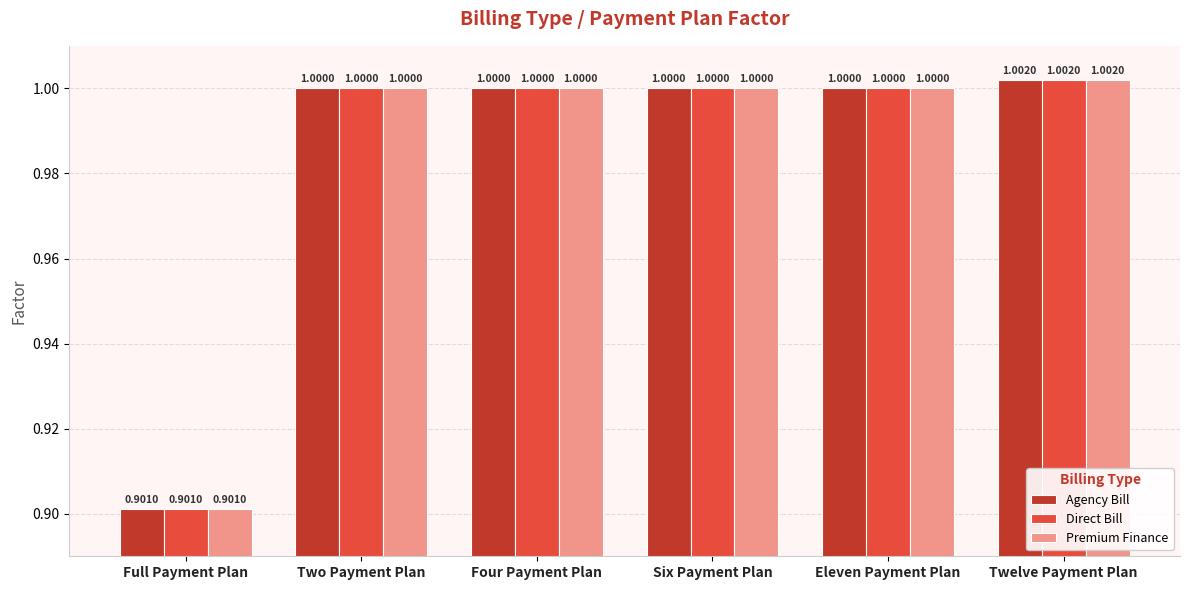

What is the sum of all Agency Bill values?

5.9